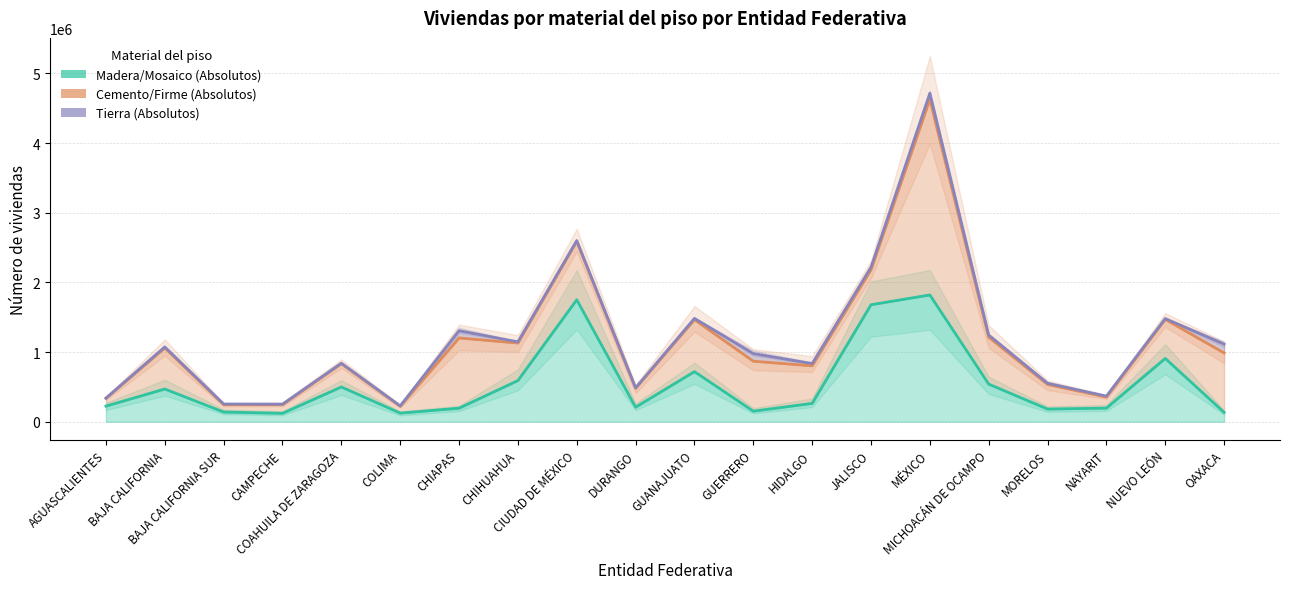

How many interior local valleys does the Cemento/Firme (Absolutos) series have?

6